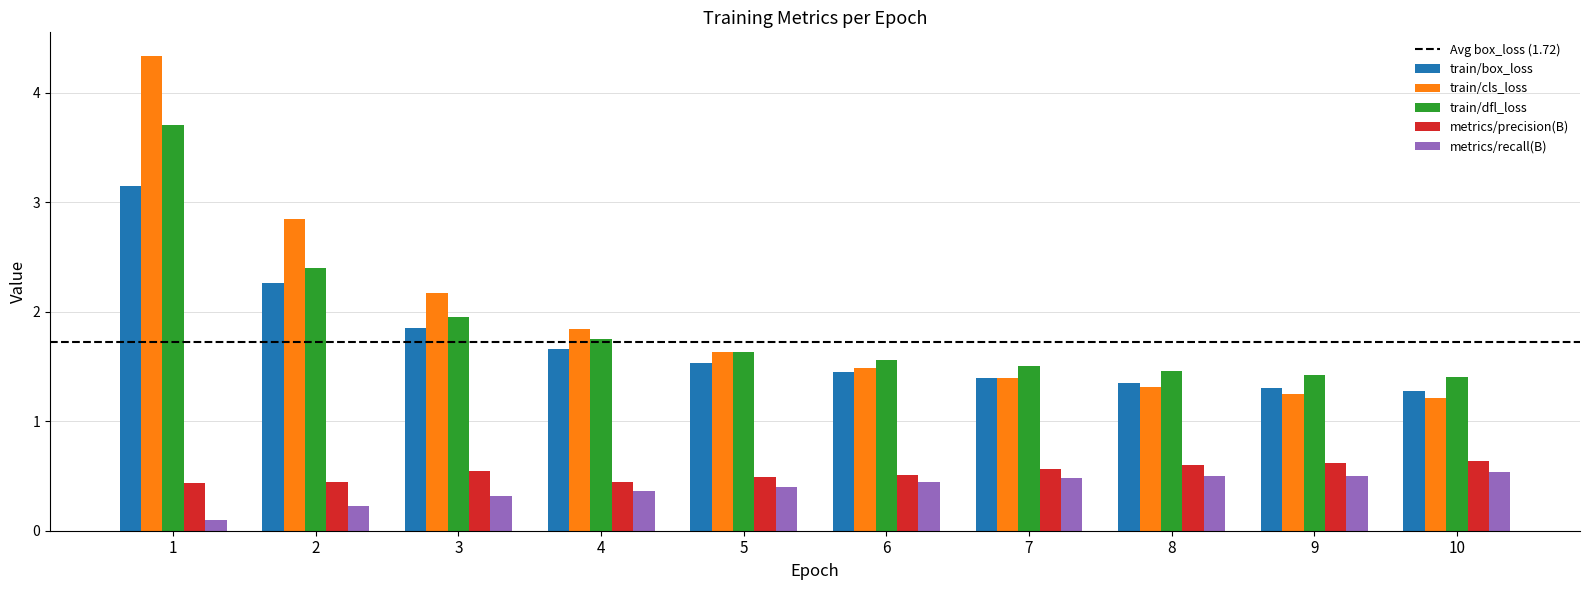

Is it true that train/cls_loss equals 1.8 at 4?

True